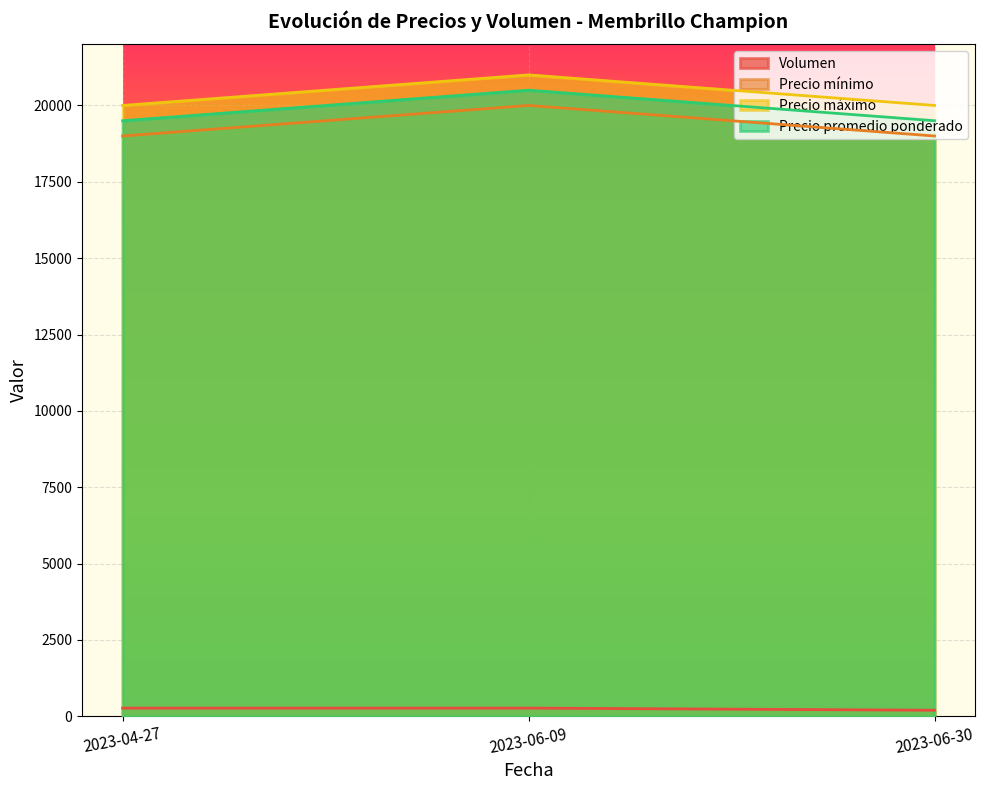

What is the sum of all Volumen values?

740